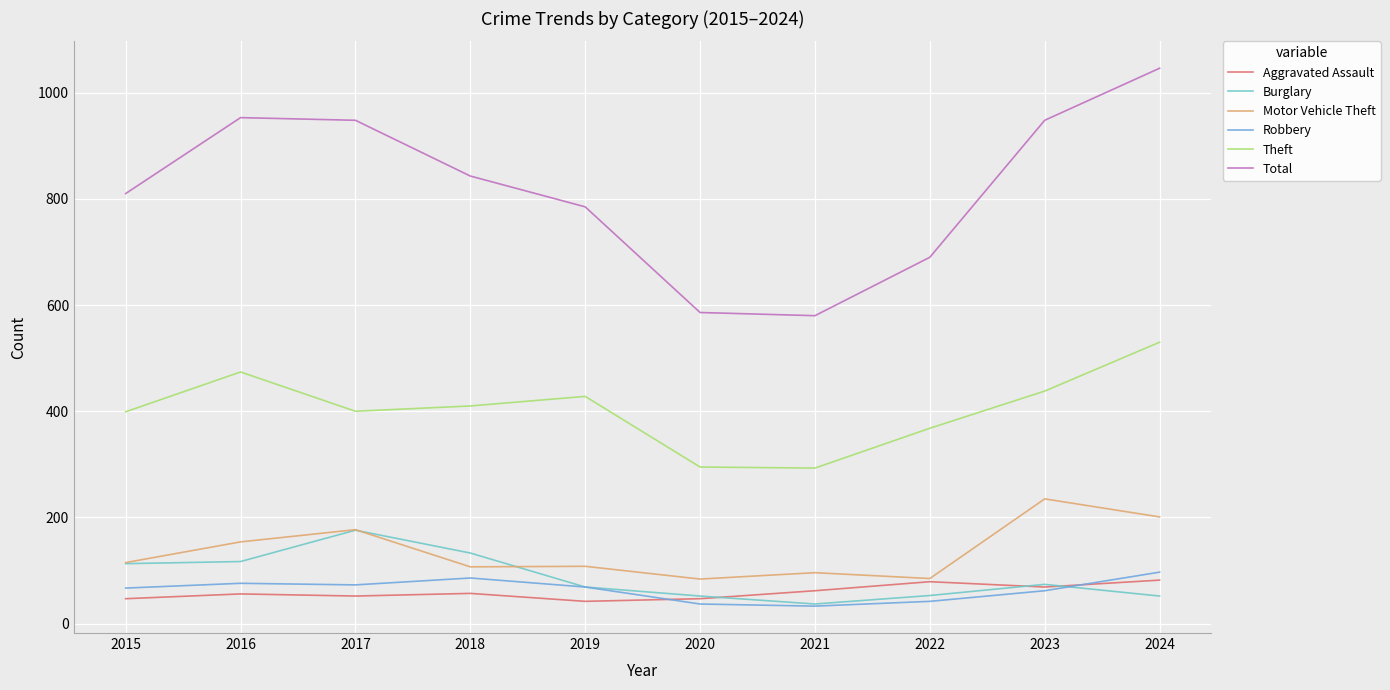

The Motor Vehicle Theft series shows 170 at 2018. True or false?

False